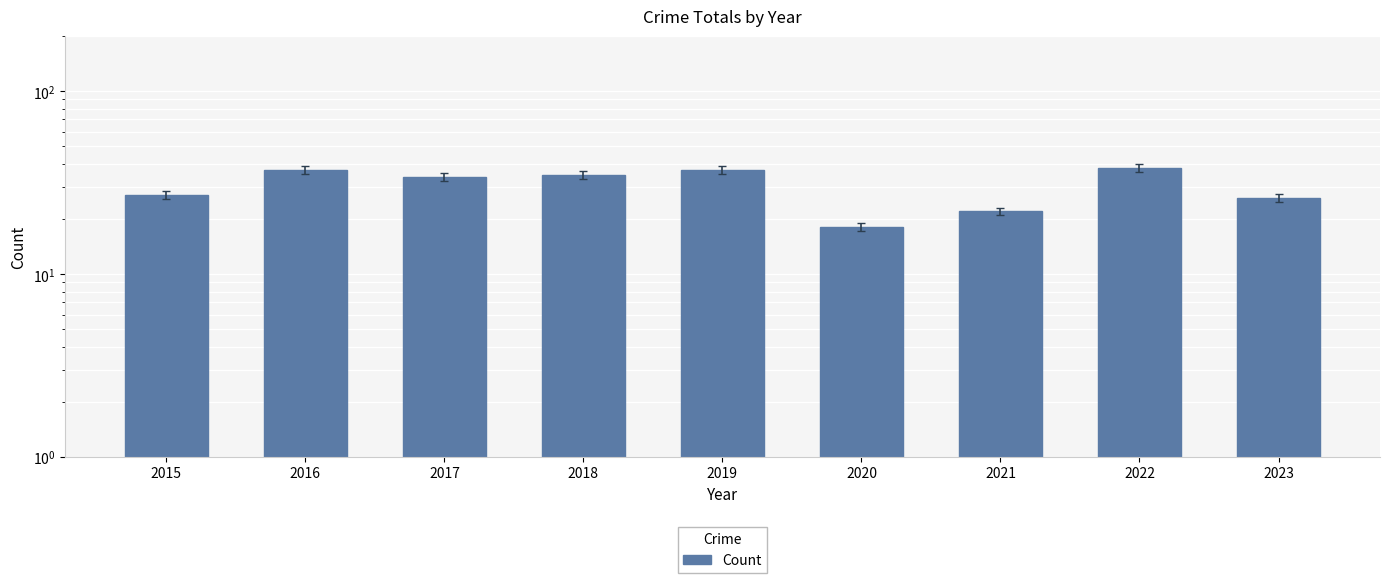

Is it true that the value at 2016 is 18?

False